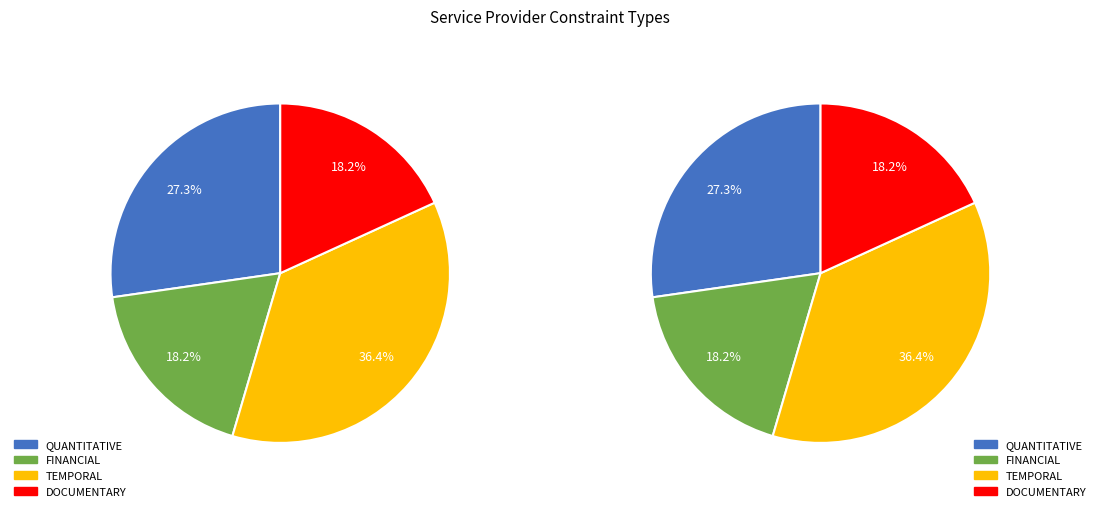

Does any single category account for the majority?

No